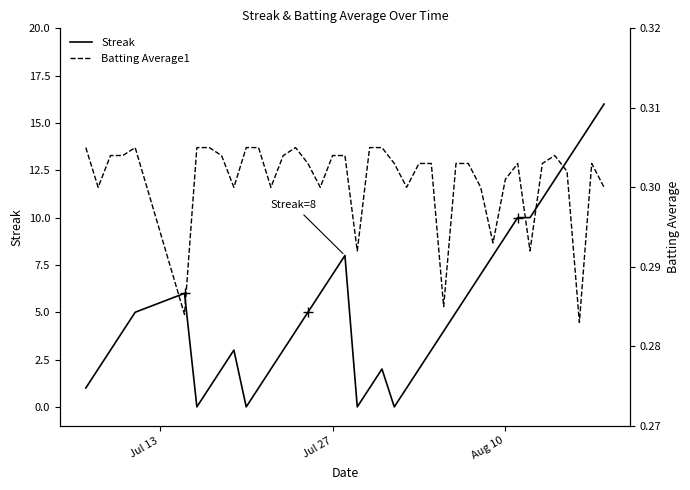

What is the maximum value for Streak?

16